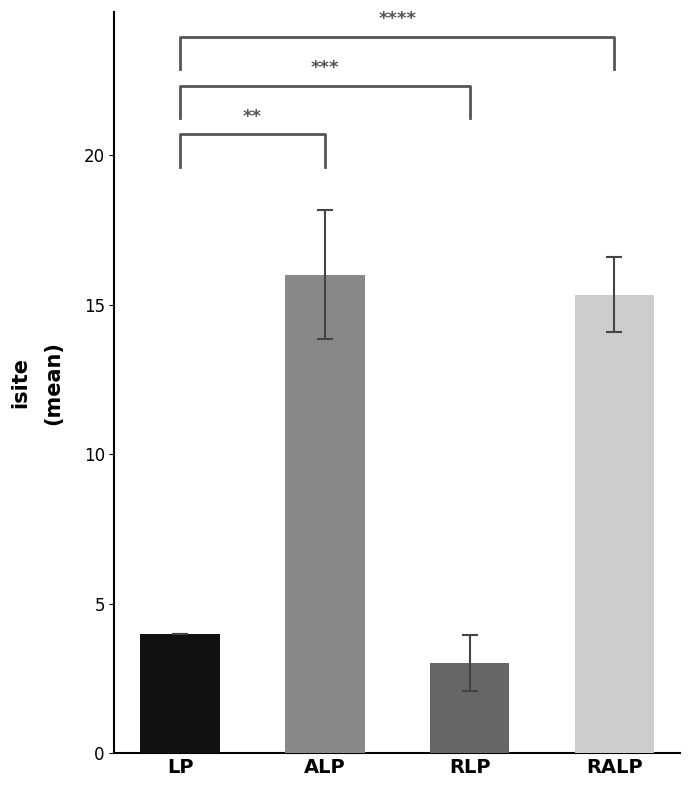

The chart shows a value of 31.0 at ALP. True or false?

False